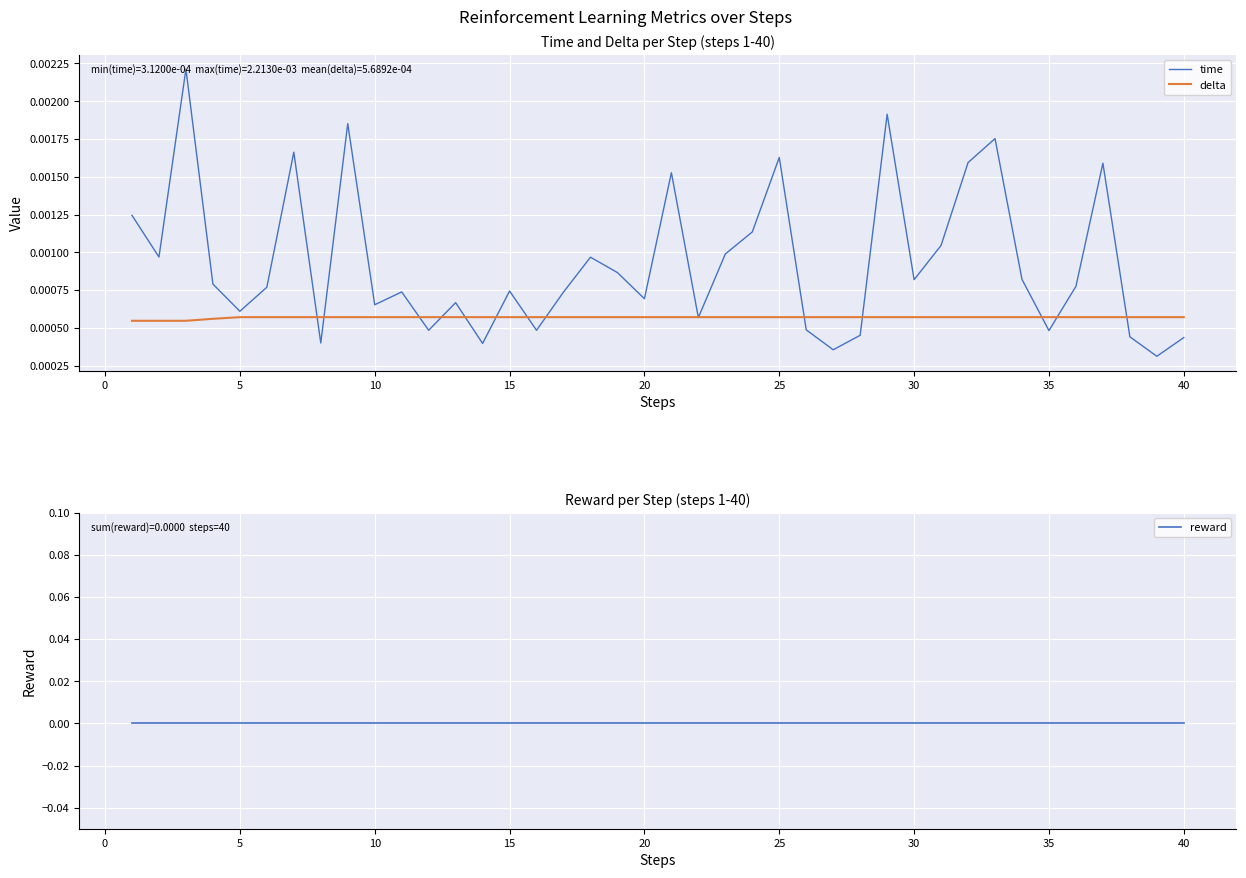

True or false: reward and time intersect in this chart.

False